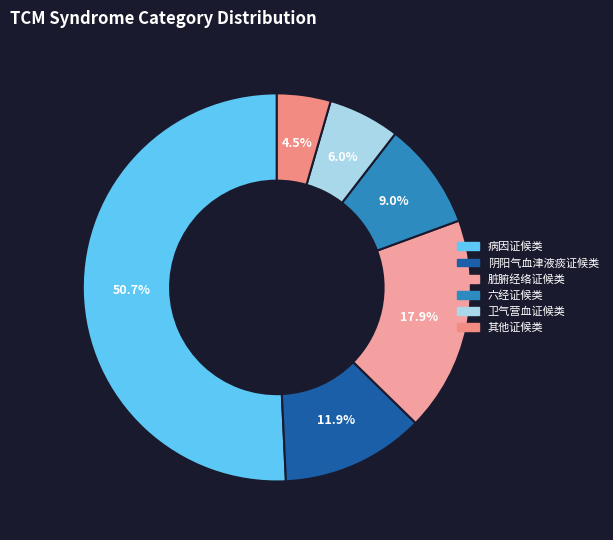

Approximately how many times larger is the value at 卫气营血证候类 compared to 阴阳气血津液痰证候类?

0.5